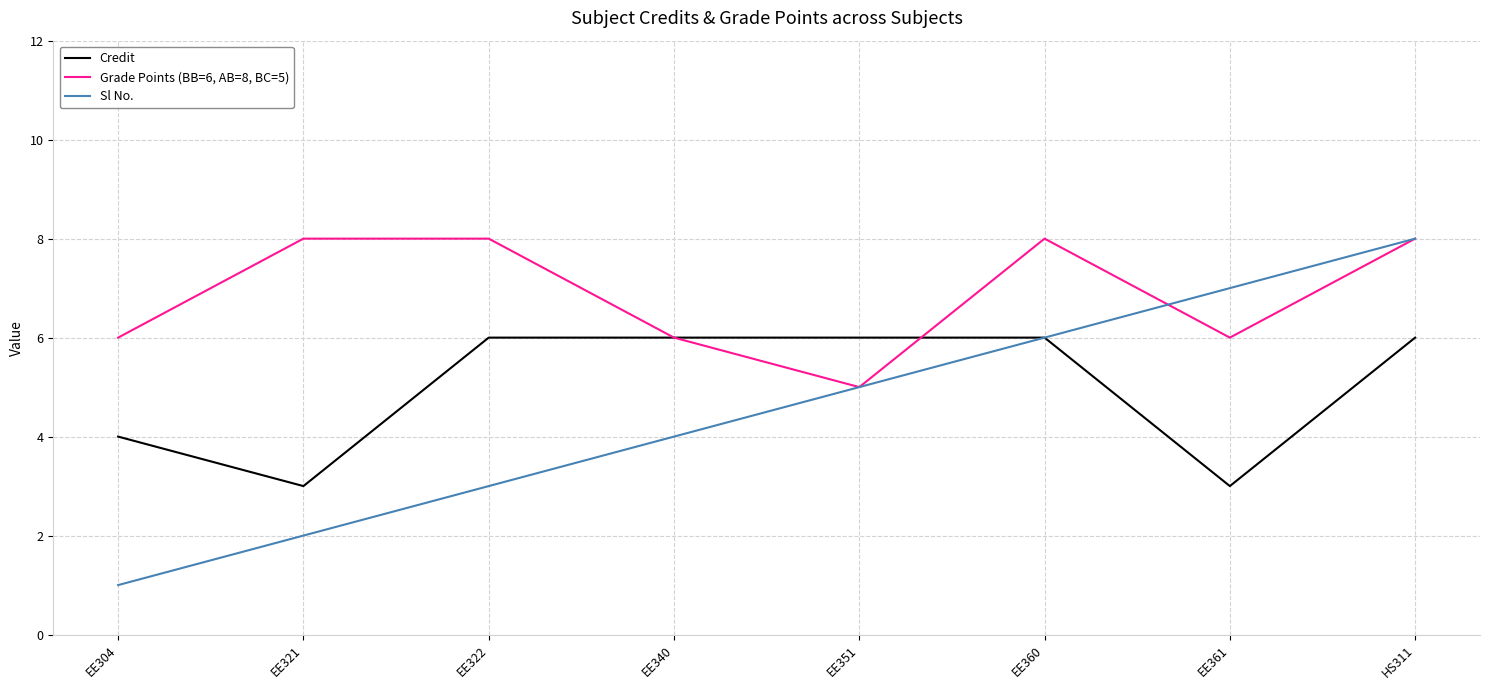

The value of Grade Points (BB=6, AB=8, BC=5) at HS311 is 2. True or false?

False